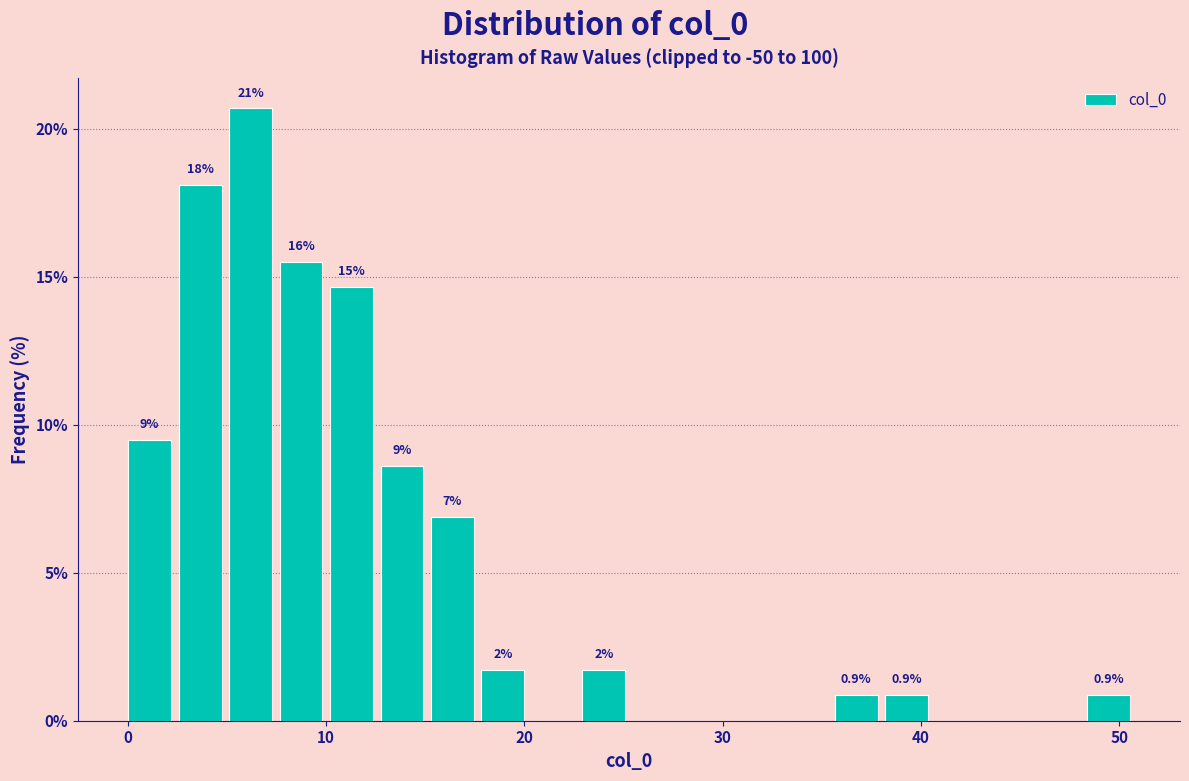

Read against the x-axis, roughly where is the centre of the tallest bar?

6